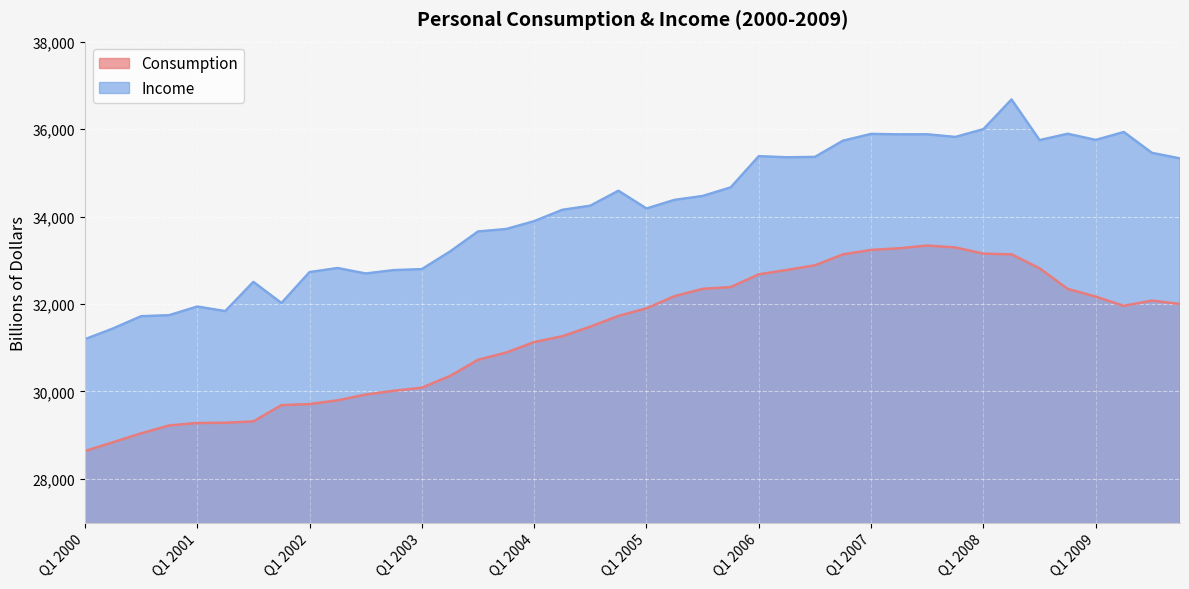

What is the label of the 21st point from the left?

Q1 2005